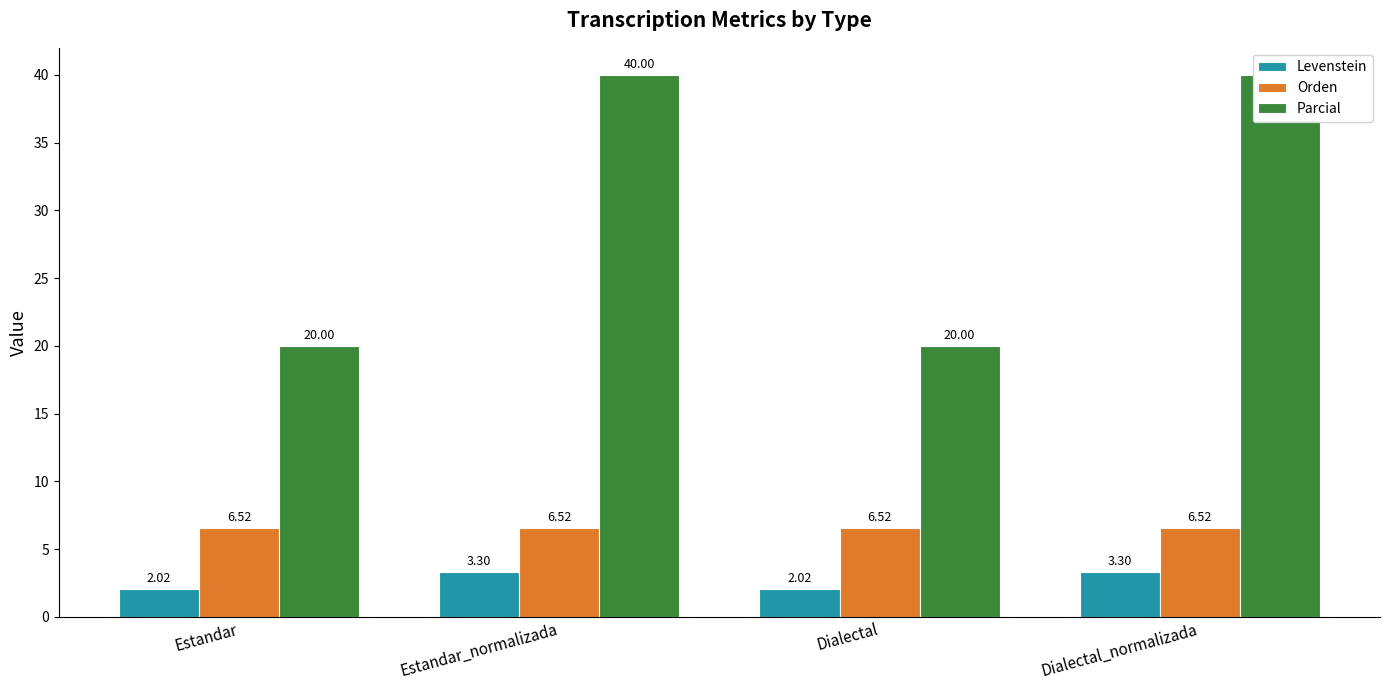

What is the label of the 3rd bar from the right?

Estandar_normalizada